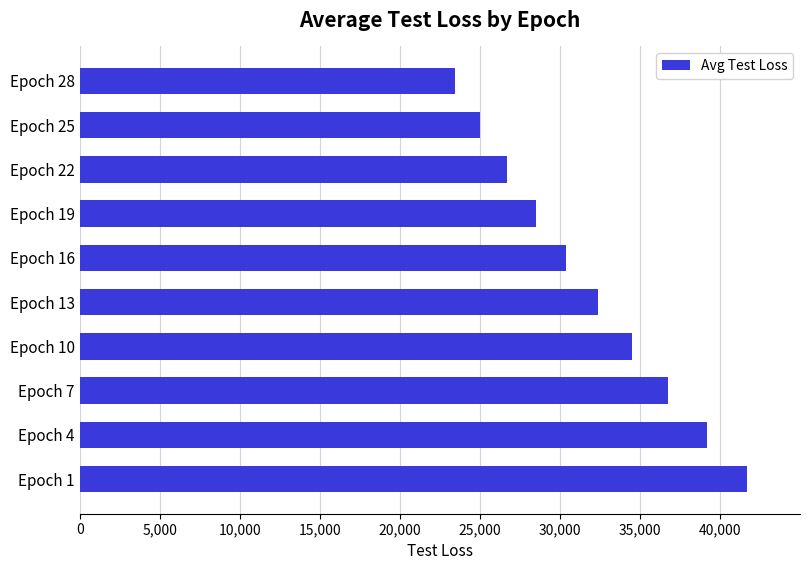

What is the sum of all values?

318277.6